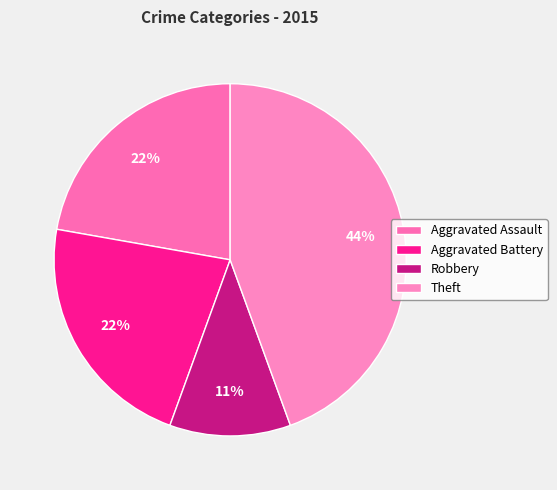

To the nearest percent, what portion does Aggravated Battery represent?

22%